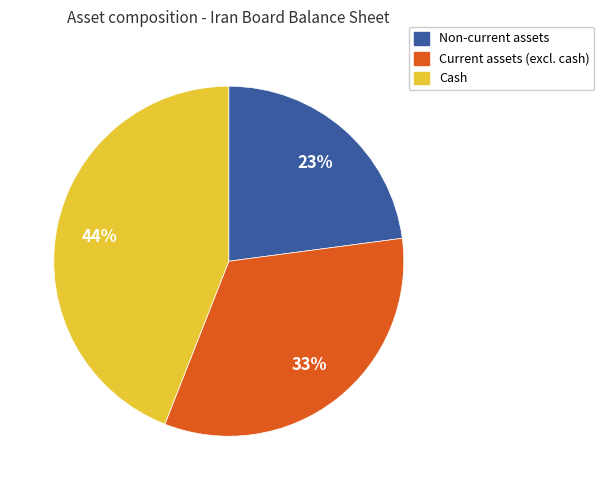

Combined, do Non-current assets and Current assets (excl. cash) account for over 50%?

Yes